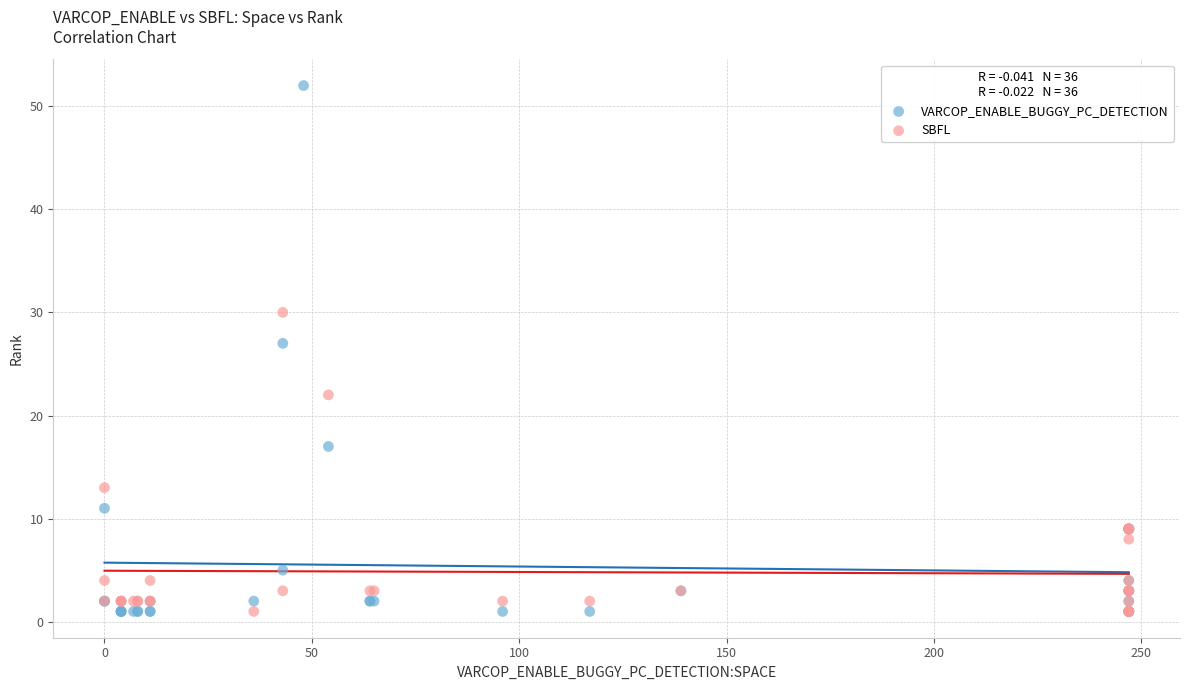

Which series reaches the maximum Y coordinate?

VARCOP_ENABLE_BUGGY_PC_DETECTION